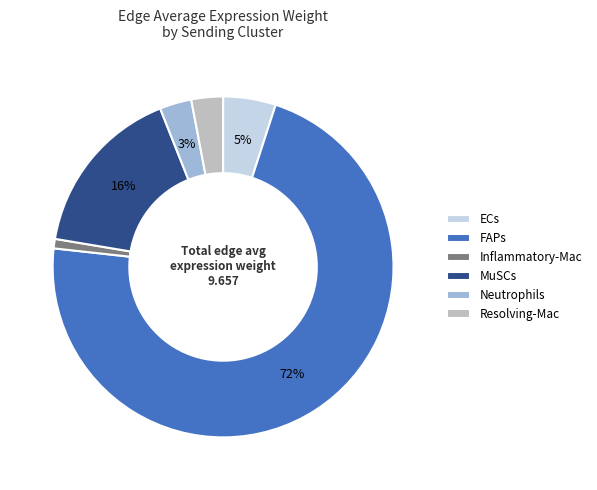

To the nearest percent, what is the combined percentage of ECs and FAPs?

77%